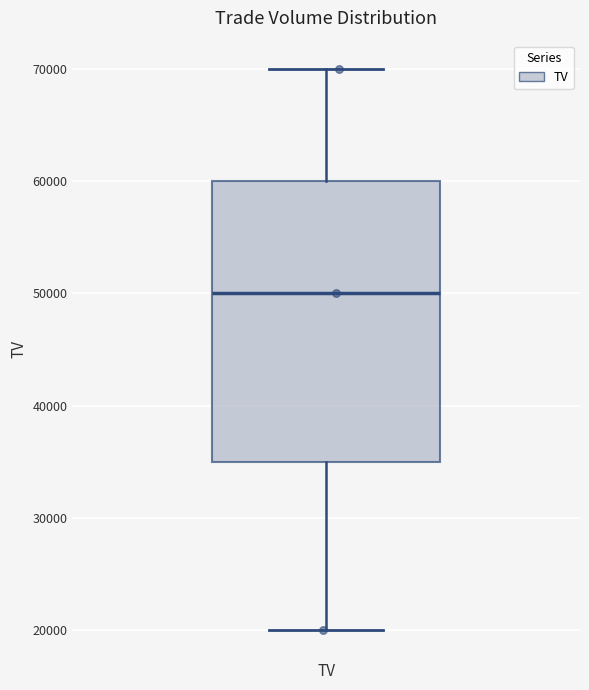

Read this box plot against the y-axis: the position of the median line, the range covered by the box, and the ends of both whiskers. The values are not printed on the chart, so give them approximately, as read against the axis.

median 50000, box 35000 to 60000, whiskers 20000 to 70000